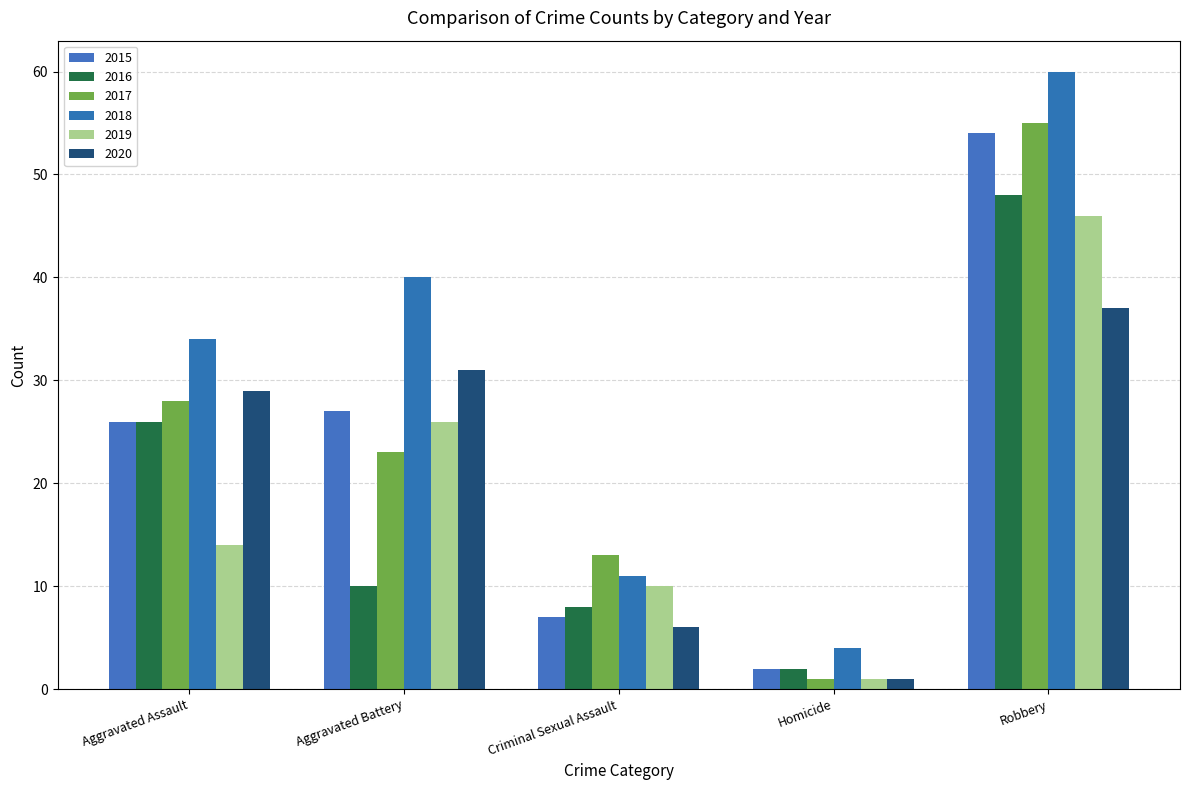

What are all the series names shown in the legend?

2015, 2016, 2017, 2018, 2019, 2020